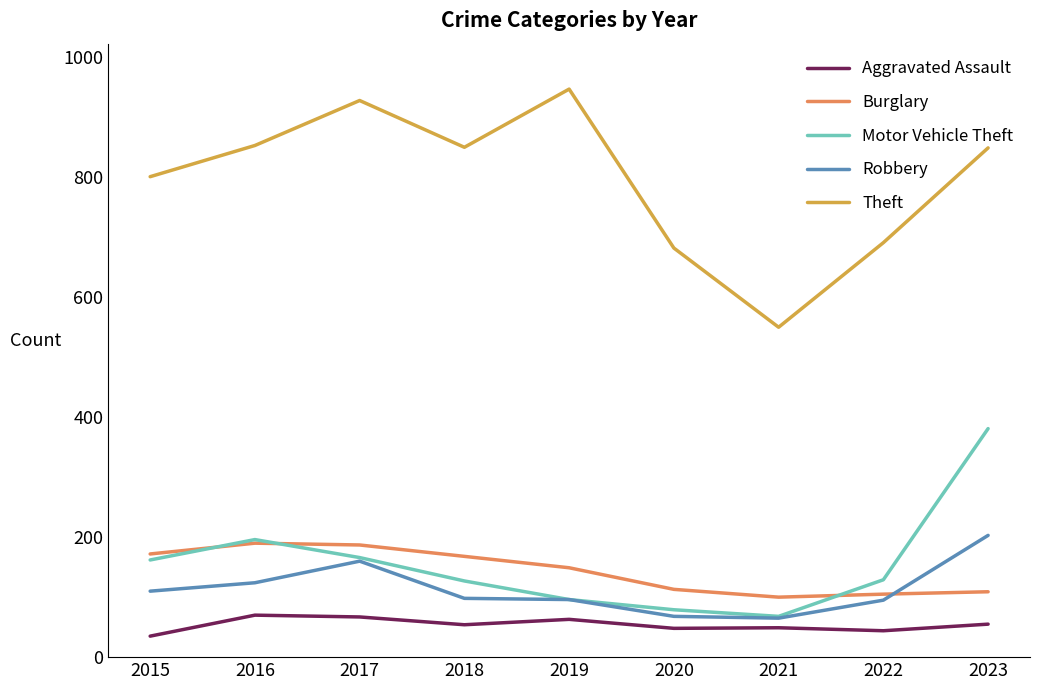

True or false: Theft and Aggravated Assault cross at least once.

False